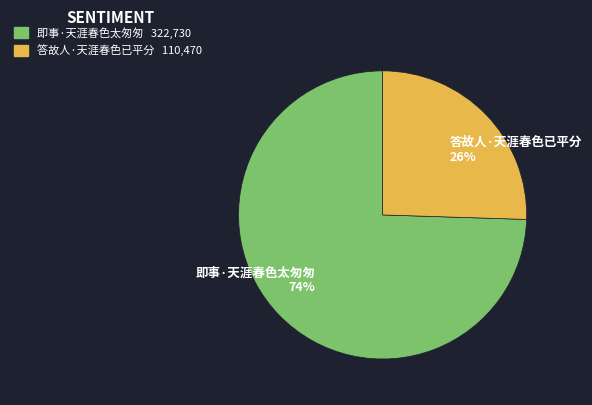

Is there a majority slice in this chart?

Yes